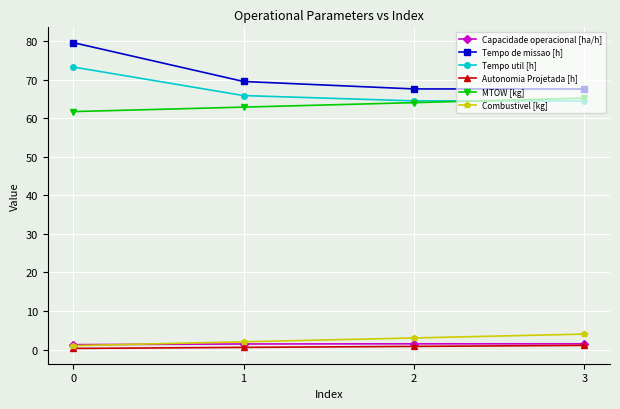

What are all the series names shown in the legend?

Capacidade operacional [ha/h], Tempo de missao [h], Tempo util [h], Autonomia Projetada [h], MTOW [kg], Combustivel [kg]